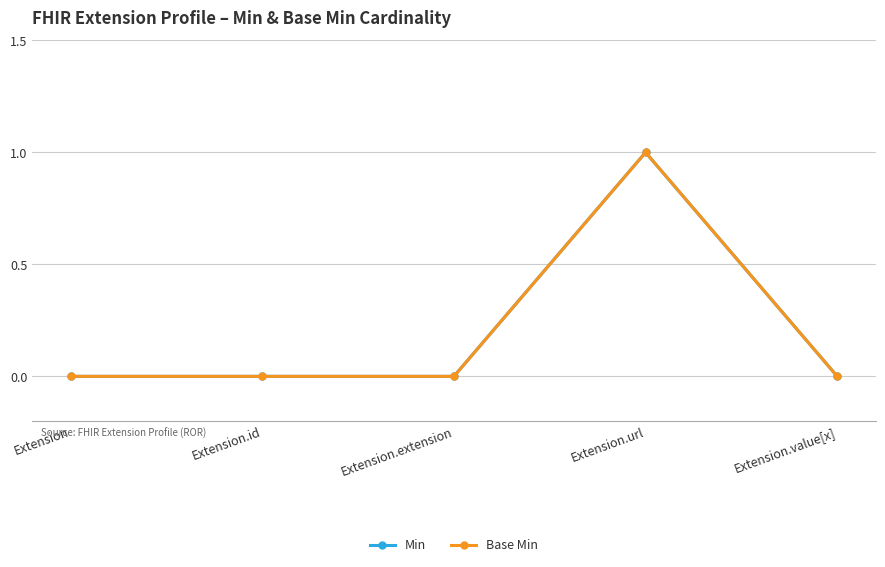

Which series has the largest range (max minus min)?

Min